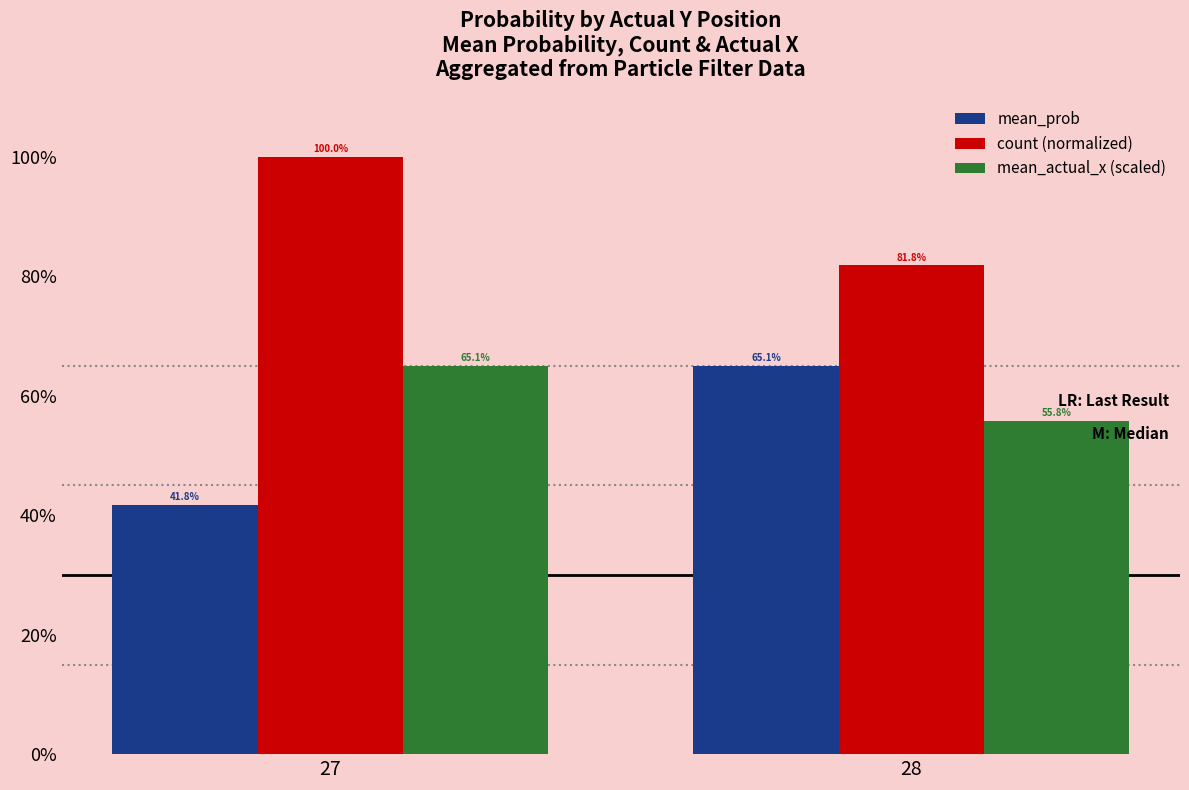

What are all the series names shown in the legend?

mean_prob, count (normalized), mean_actual_x (scaled)